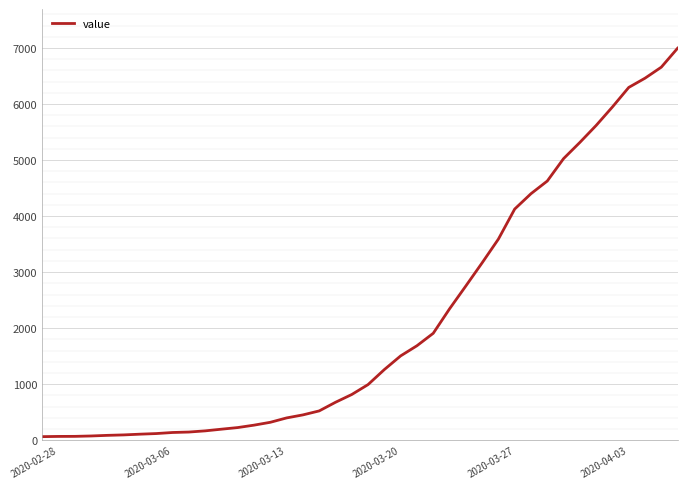

What is the difference between the maximum and minimum values?

6931